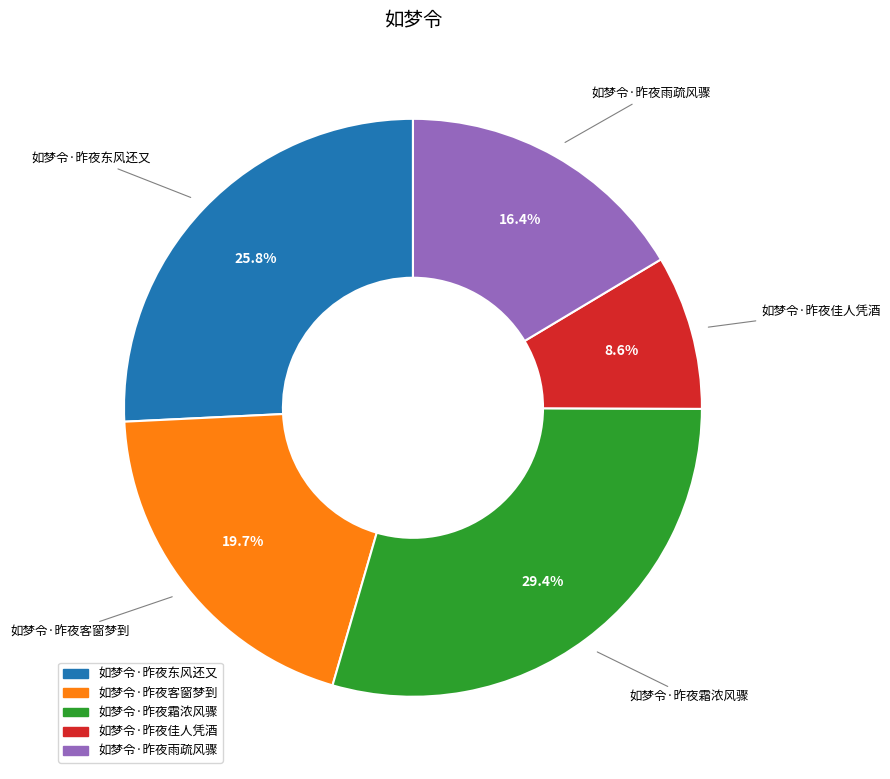

To the nearest percent, what is the average slice percentage?

20%